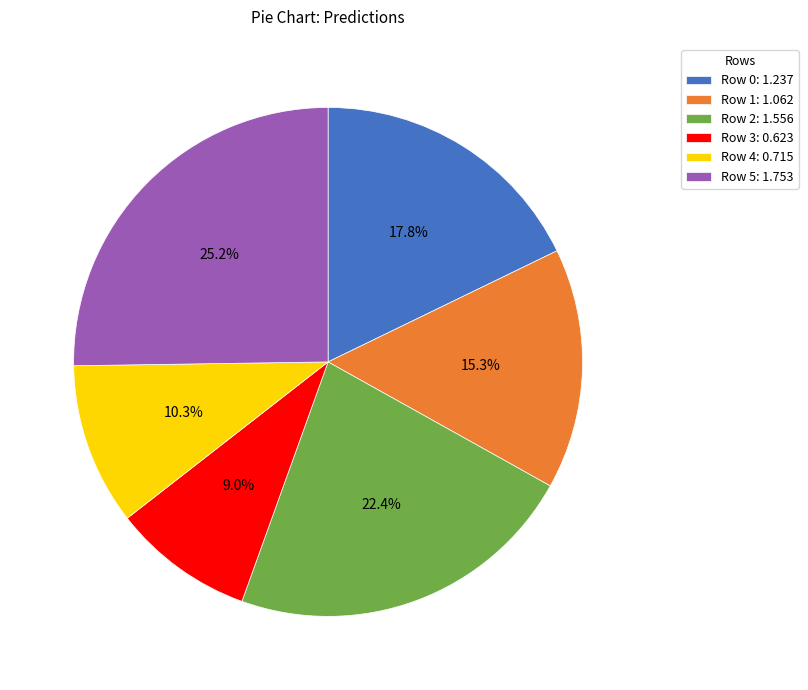

Rank the categories by value from lowest to highest.

Row 3, Row 4, Row 1, Row 0, Row 2, Row 5